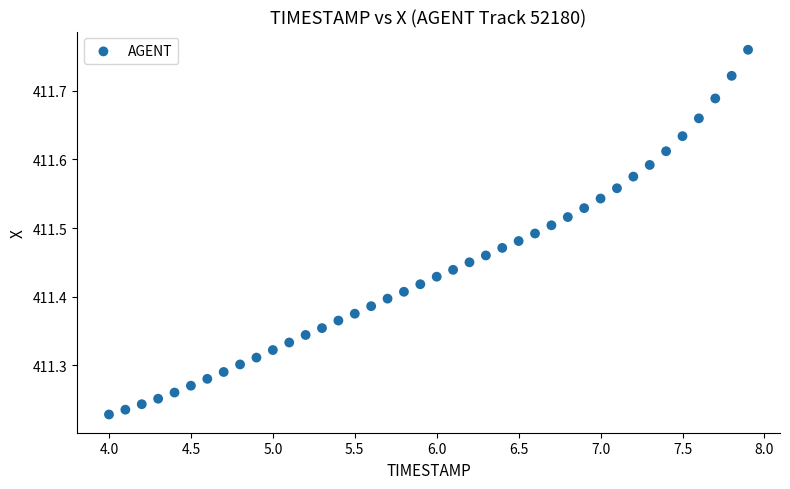

What is the range of Y values (max minus min)?

0.5